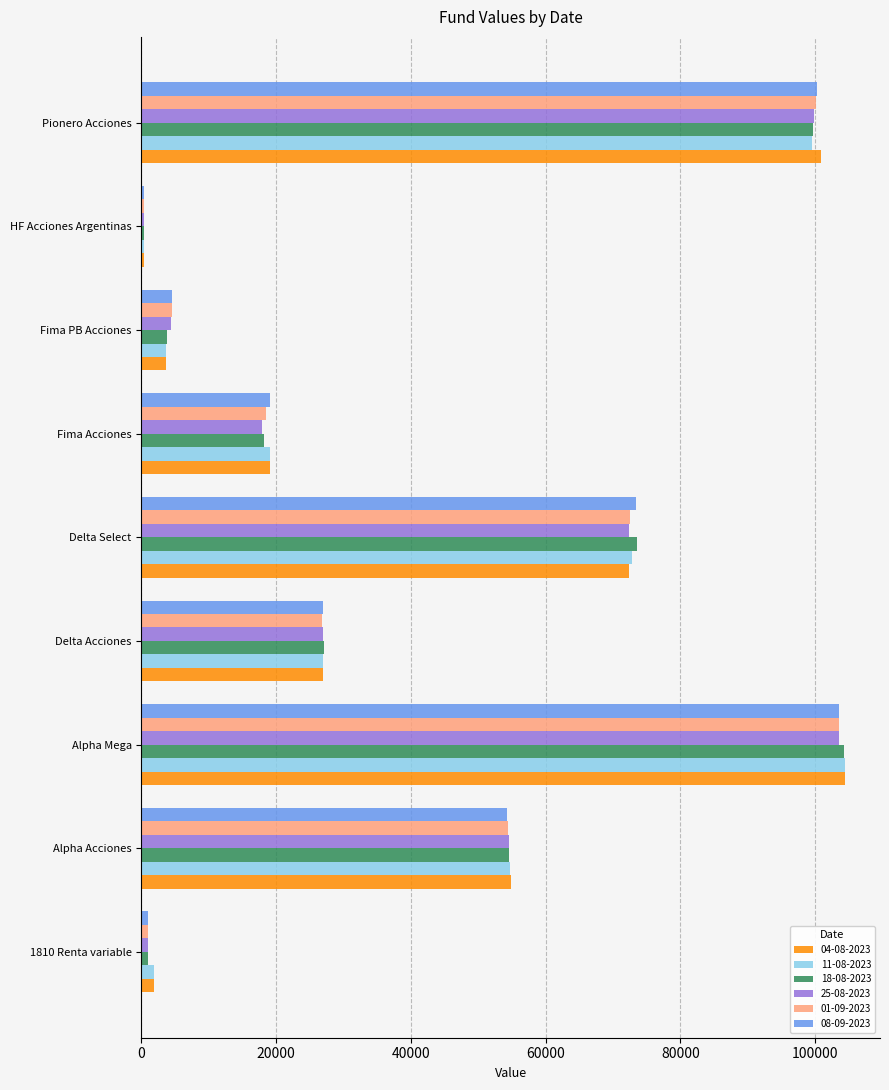

Between Alpha Mega and Fima PB Acciones, which series saw the biggest shift?

11-08-2023